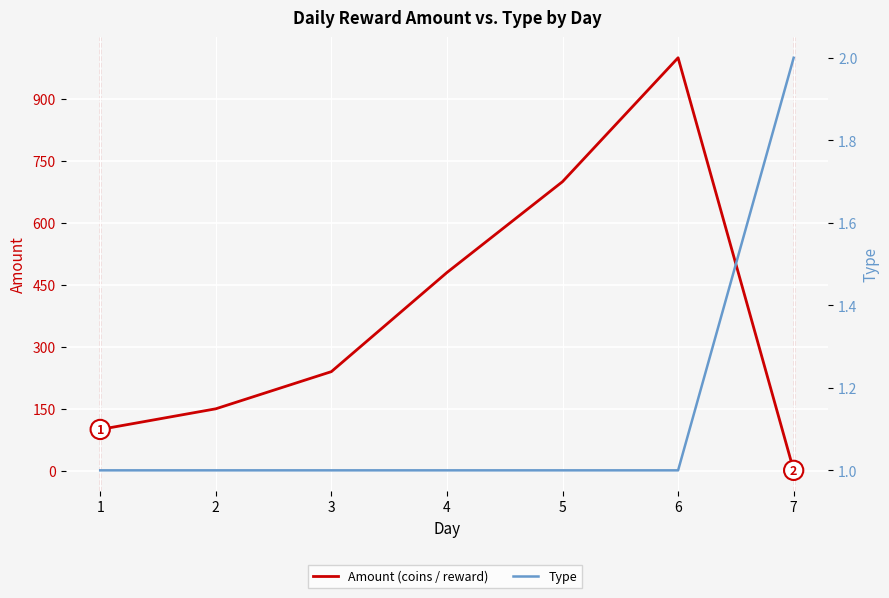

Reading right to left, what are all the values shown in this chart?

Amount (coins / reward): 7=1	6=1000	5=700	4=480	3=240	2=150	1=100
Type: 7=2	6=1	5=1	4=1	3=1	2=1	1=1